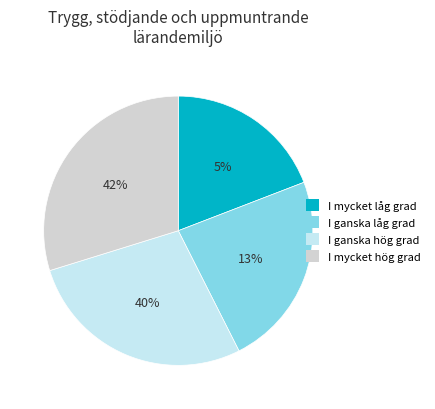

Is there a majority slice in this chart?

No